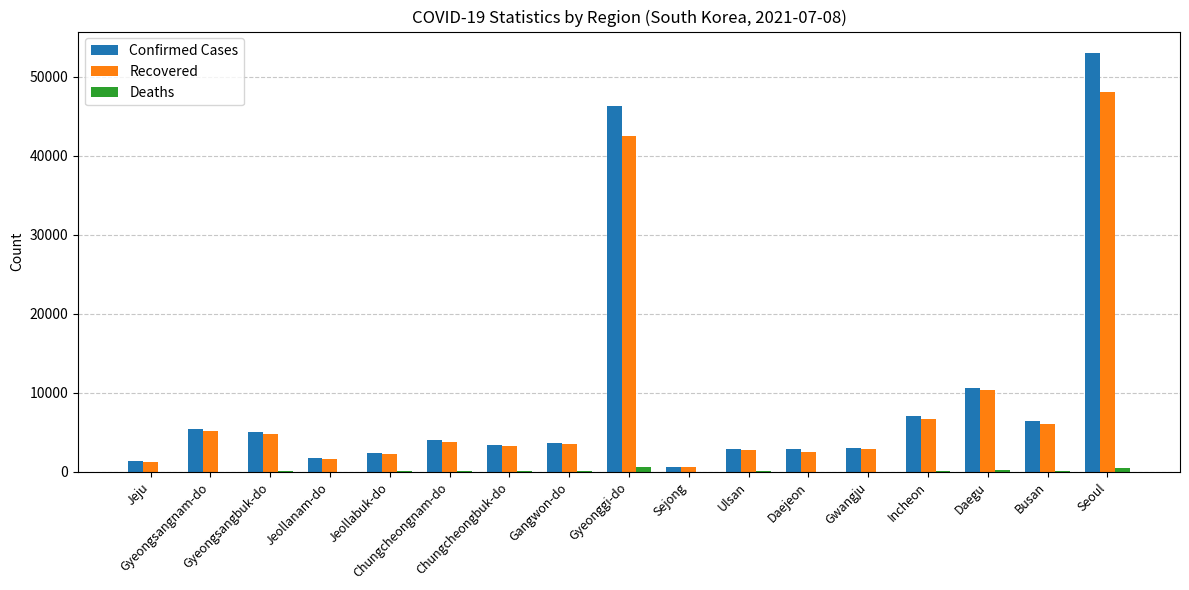

Which series changed the most between Gyeongsangbuk-do and Daejeon?

Recovered